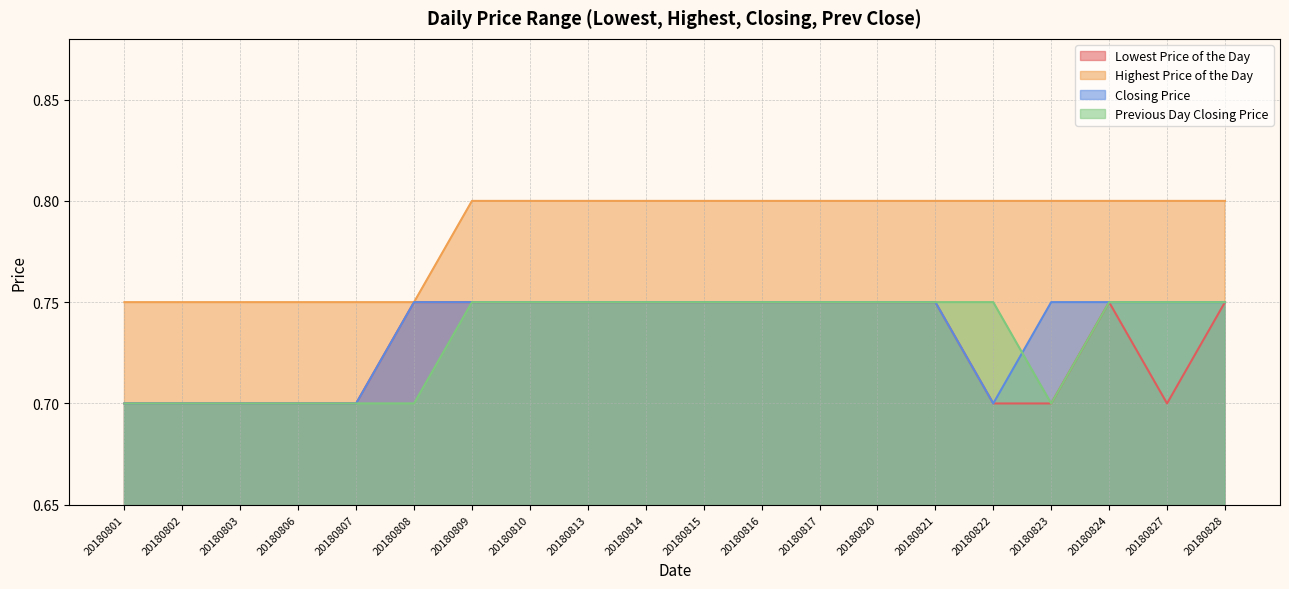

The Lowest Price of the Day series shows 0.1 at 20180801. True or false?

False